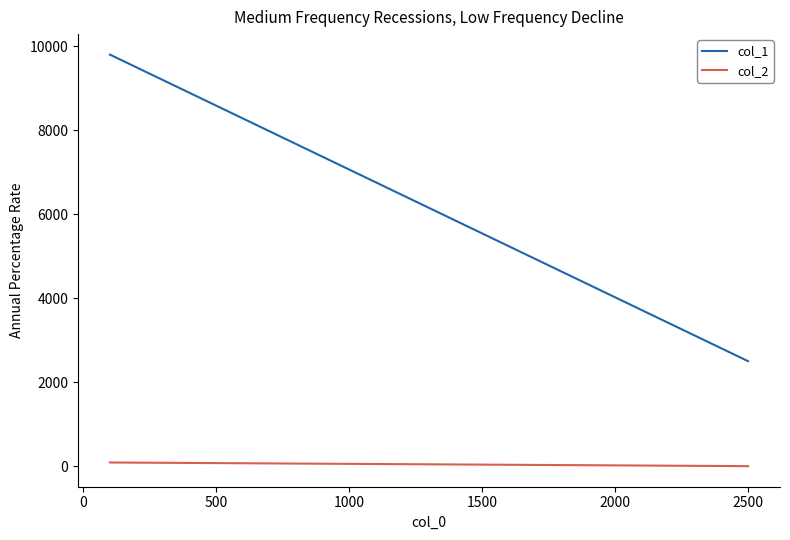

Which series has the widest spread of values?

col_1